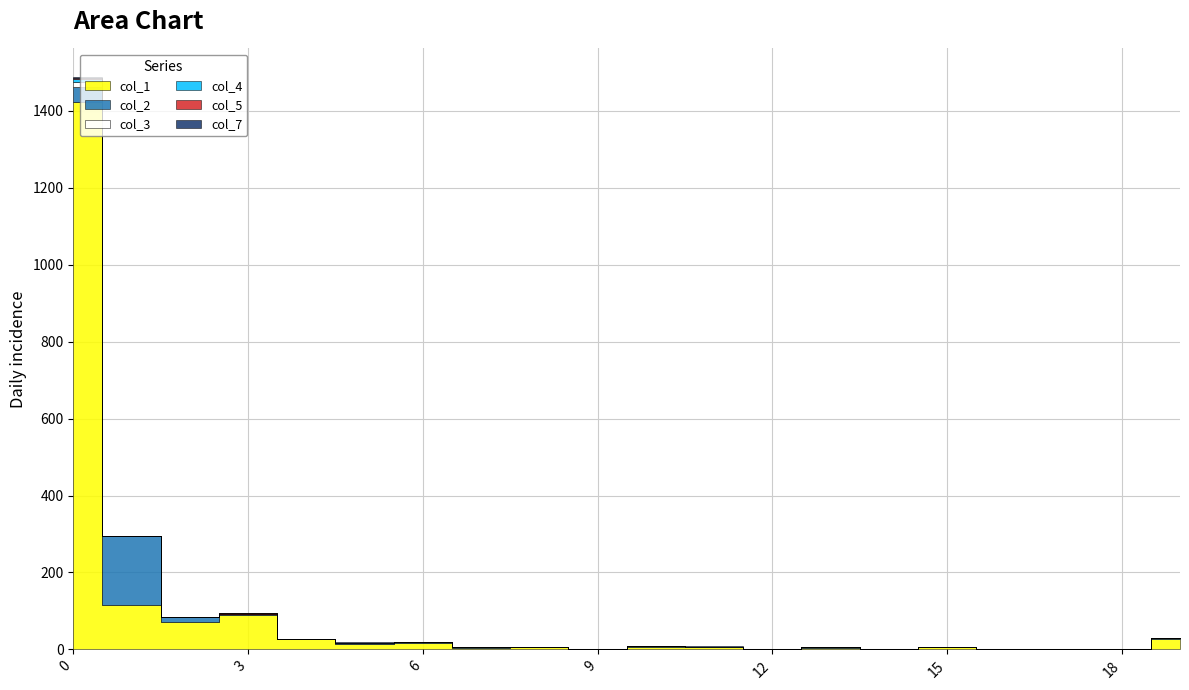

Reading right to left, list all the values displayed in this chart.

col_1: 26	1	2	1	6	2	4	2	7	7	1	7	4	16	13	26	90	71	116	1424
col_2: 3	0	0	0	0	0	1	0	0	1	1	0	1	2	4	0	3	12	178	37
col_3: 0	0	0	0	0	0	0	0	0	0	0	0	0	0	0	0	0	1	0	13
col_4: 1	0	0	0	0	0	0	0	0	0	0	0	0	0	0	0	0	0	0	8
col_5: 0	0	0	0	0	0	0	0	0	0	0	0	0	0	0	0	1	0	0	3
col_7: 0	0	0	0	0	0	0	0	1	0	0	0	0	0	1	0	1	0	0	3